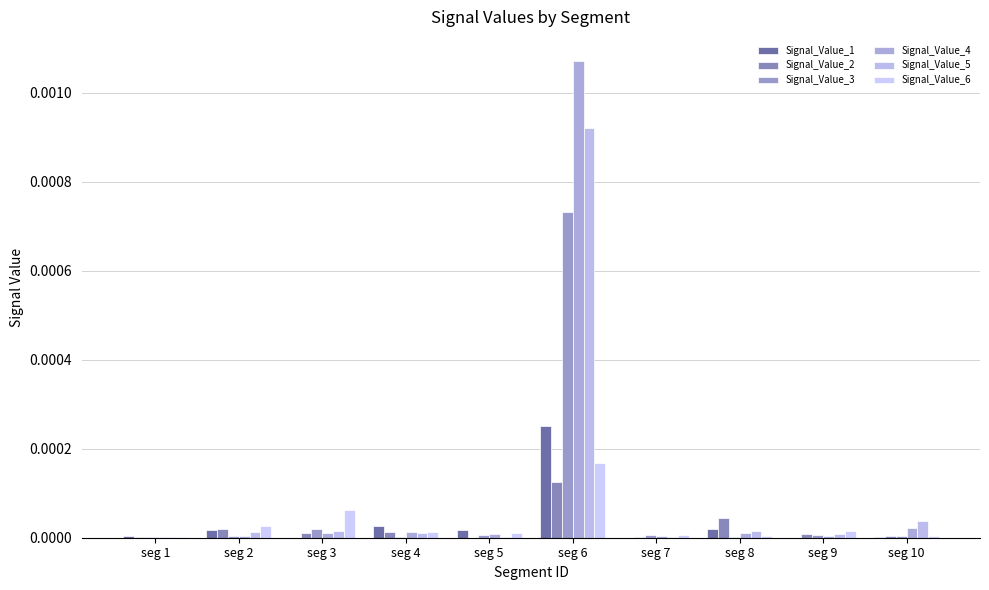

What are all the series names shown in the legend?

Signal_Value_1, Signal_Value_2, Signal_Value_3, Signal_Value_4, Signal_Value_5, Signal_Value_6